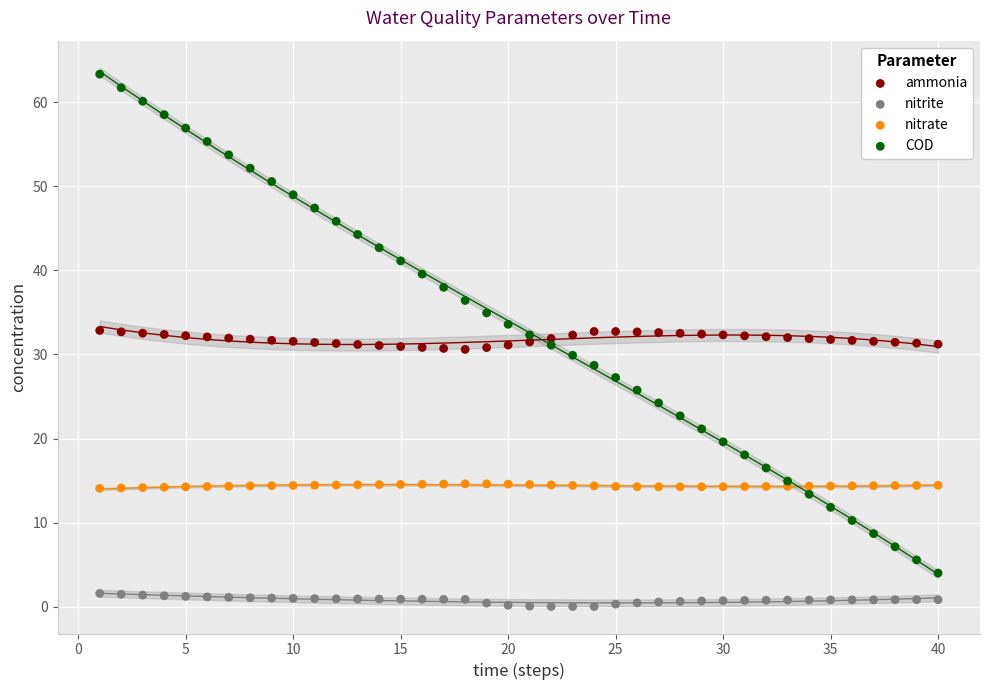

Which series has the largest Y range (max minus min)?

COD